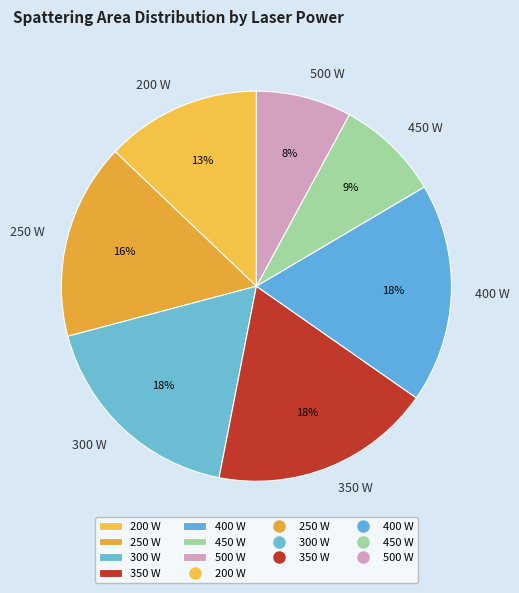

Combined, do 500 W and 200 W account for over 50%?

No